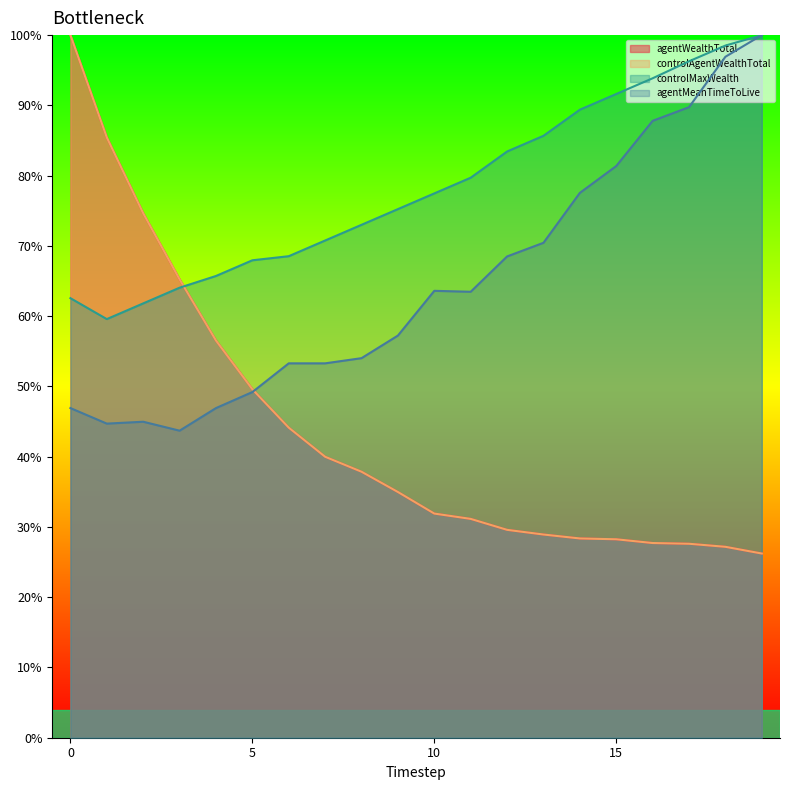

What is the spread (max minus min) of values at 6?

24.4